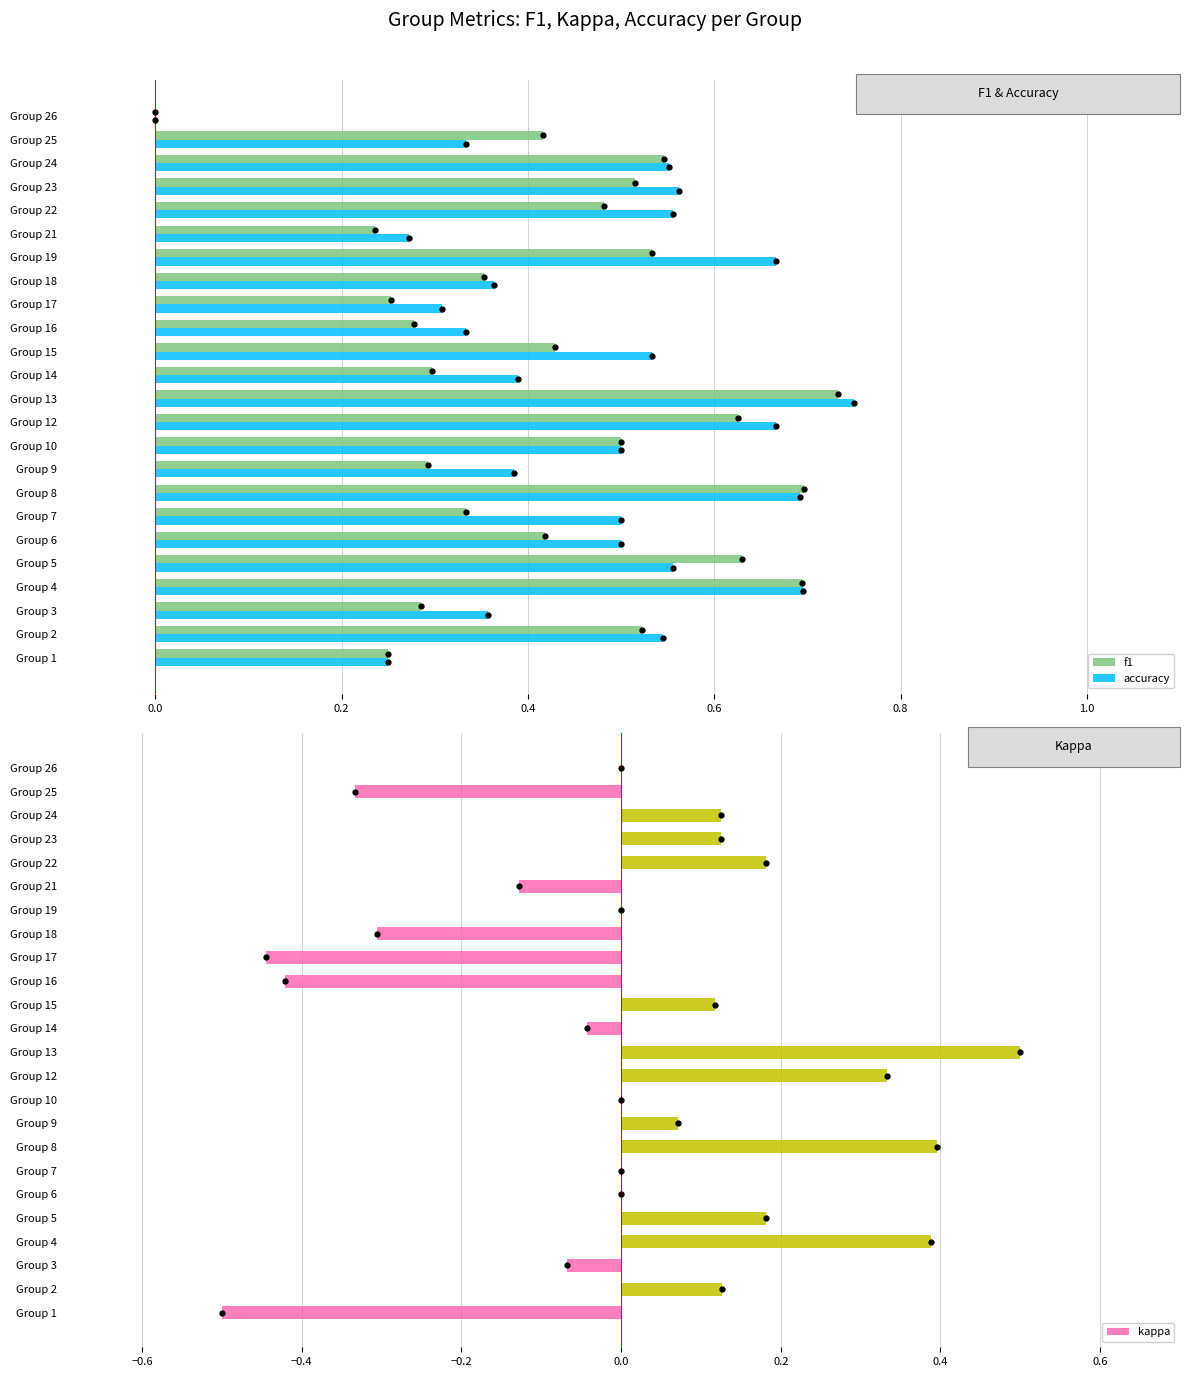

Count the f1 values in the range 0 to 1.

24